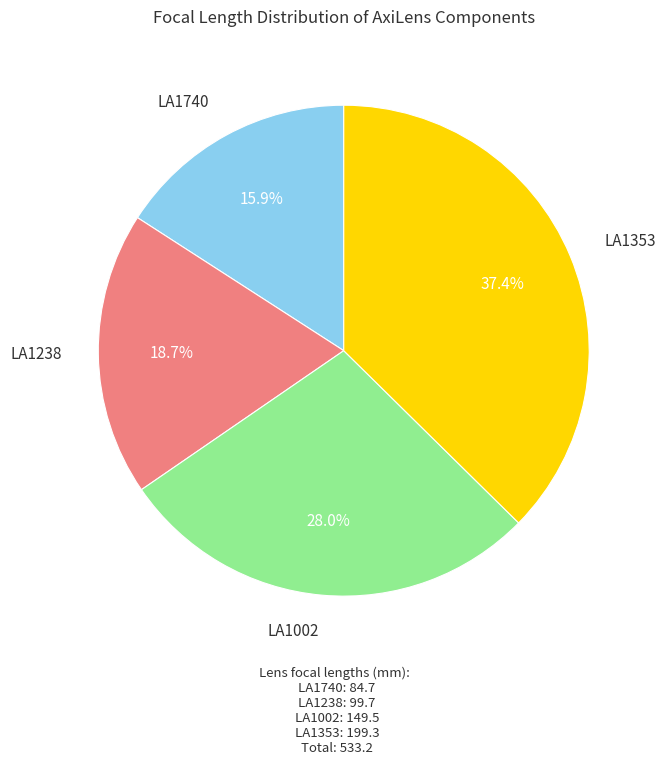

How many segments does this pie chart have?

4